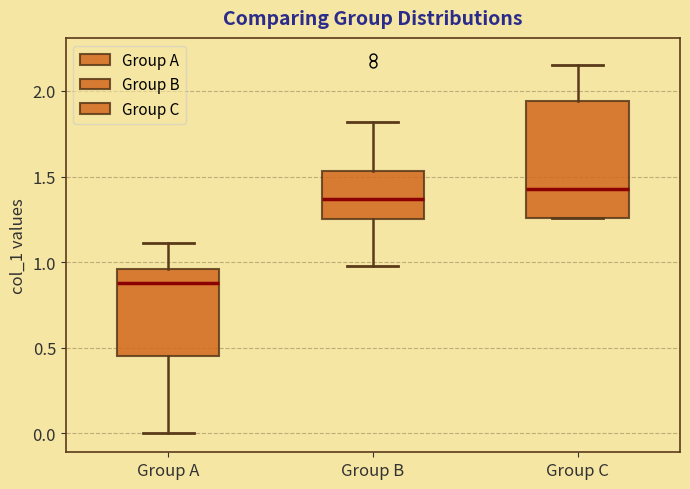

Where does the lower whisker of the box for Group A end on the y-axis? The values are not printed on the chart, so give them approximately, as read against the axis.

0.00